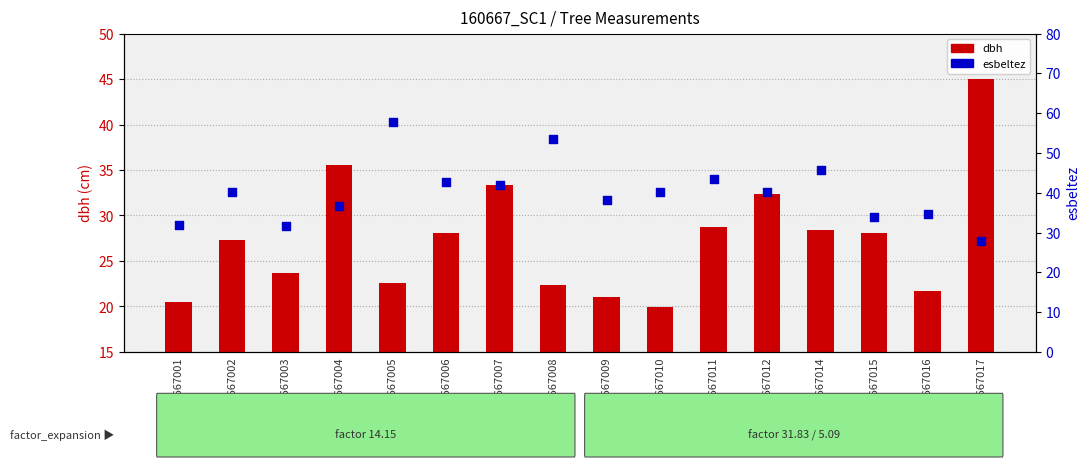

Is the value of esbeltez at 160667004 greater than the value of dbh at 160667010?

Yes